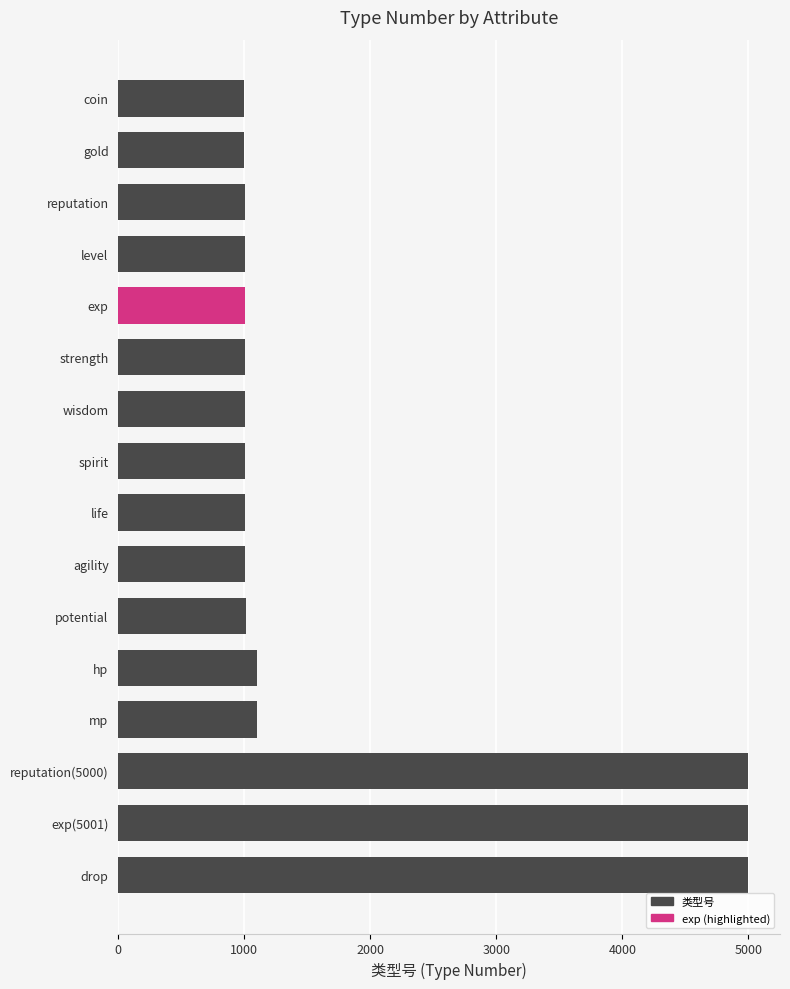

How many bars are there in total?

16